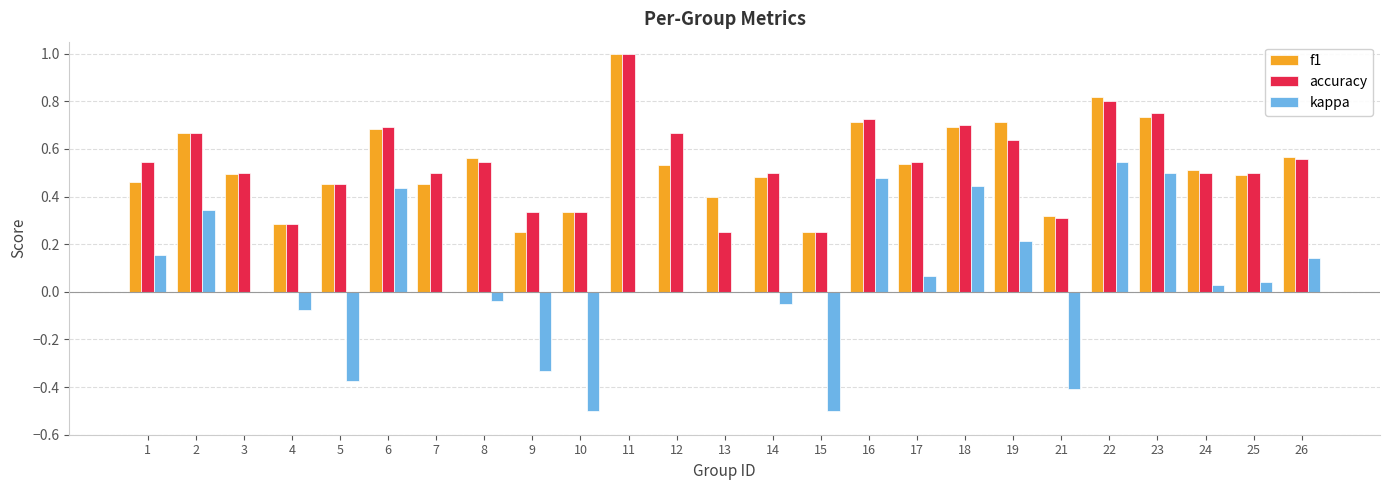

What is the sum of all kappa values?

1.1